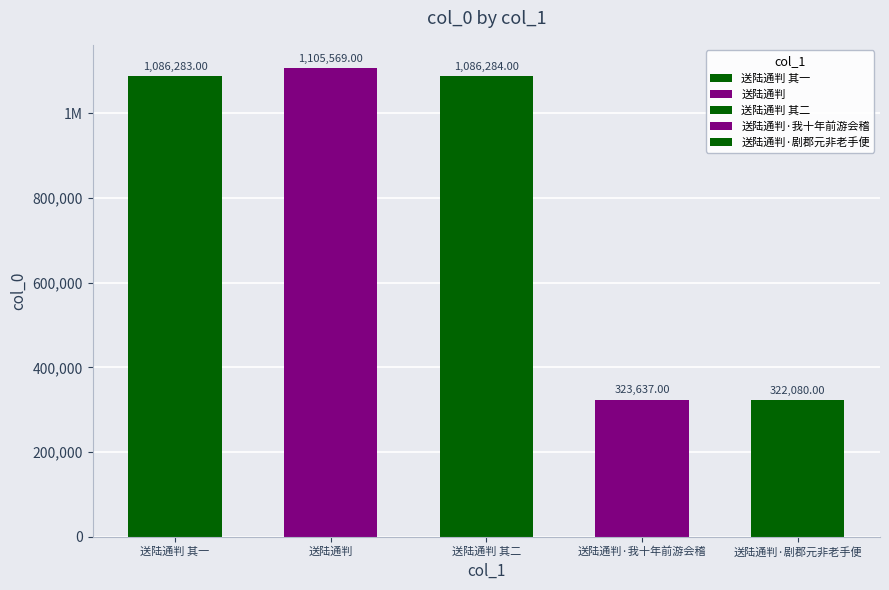

Where is the data nearest to the value 713824?

送陆通判 其一